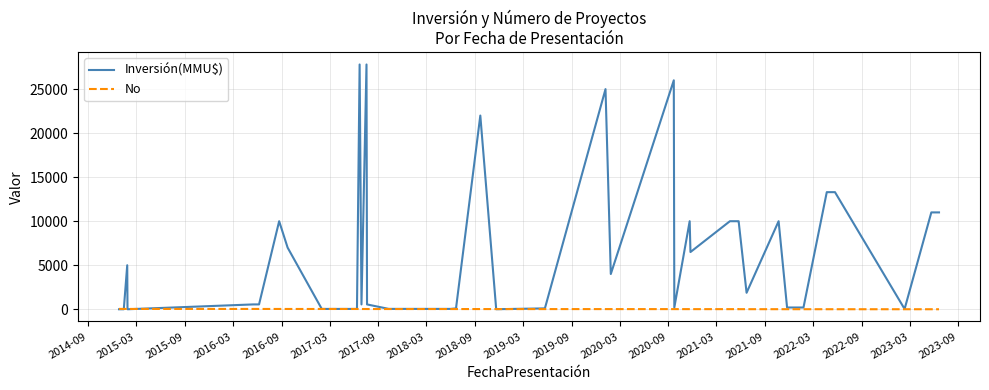

Is it true that Inversión(MMU$) equals 16897 at 39?

False